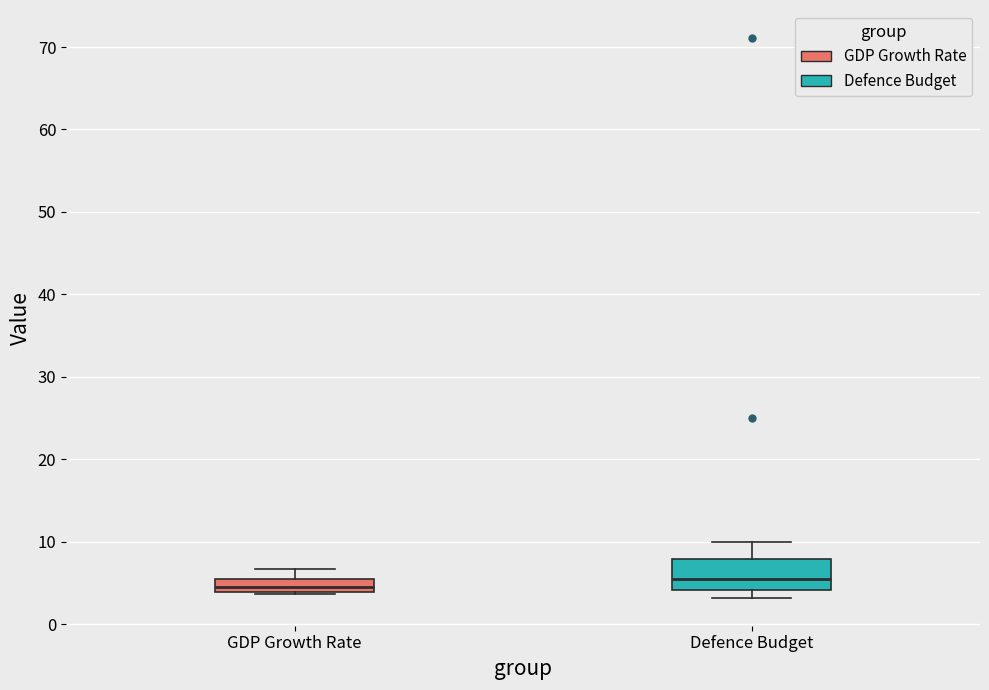

Which box has the highest median line?

Defence Budget